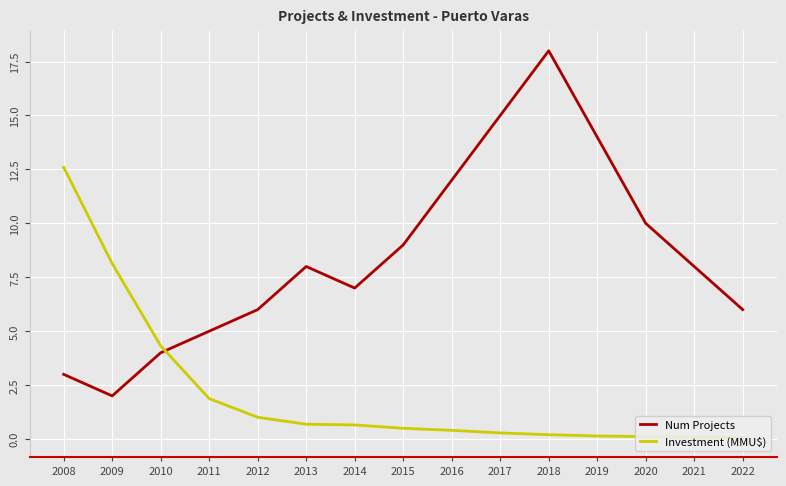

List the labels in order of Num Projects value, largest first.

2018, 2017, 2019, 2016, 2020, 2015, 2013, 2021, 2014, 2012, 2022, 2011, 2010, 2008, 2009